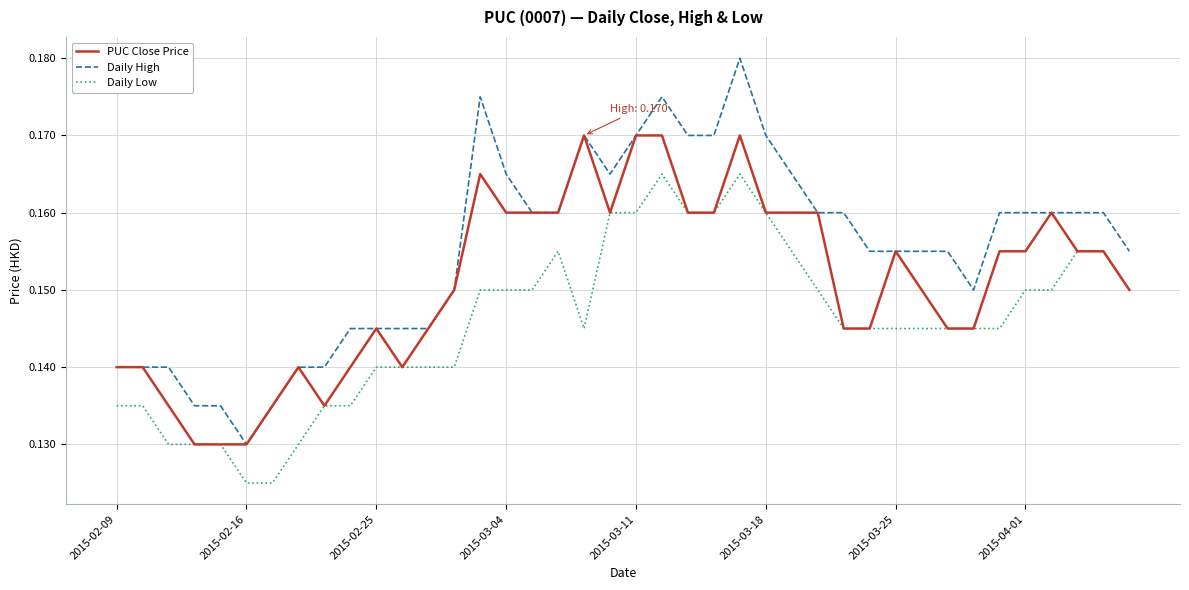

Is this an area chart (filled region under the line)?

No